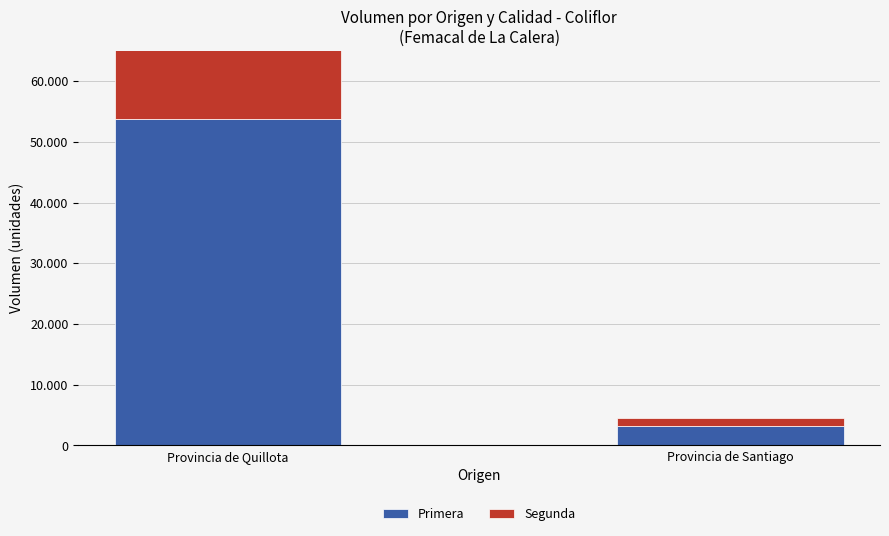

Between Provincia de Santiago and Provincia de Quillota, which is larger?

Provincia de Quillota